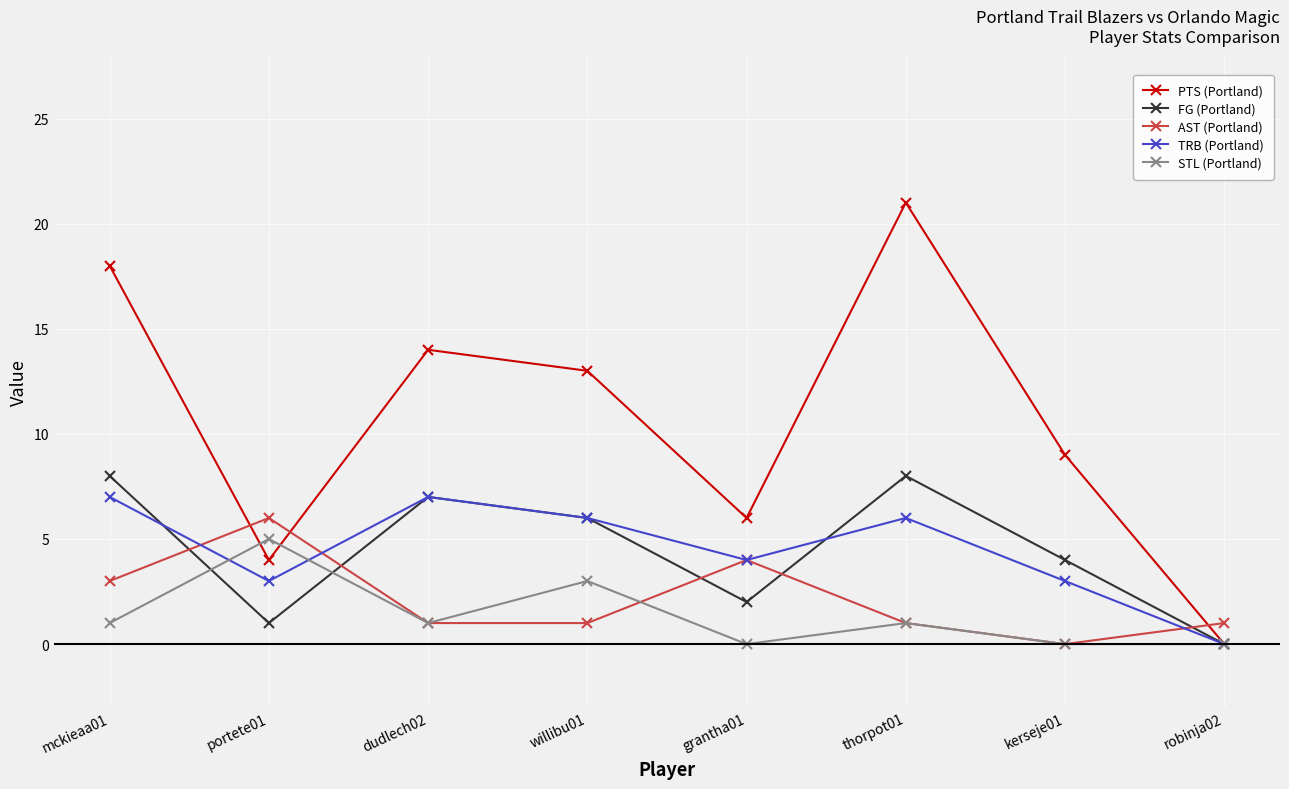

True or false: TRB (Portland) has more than 1 interior local peaks.

True